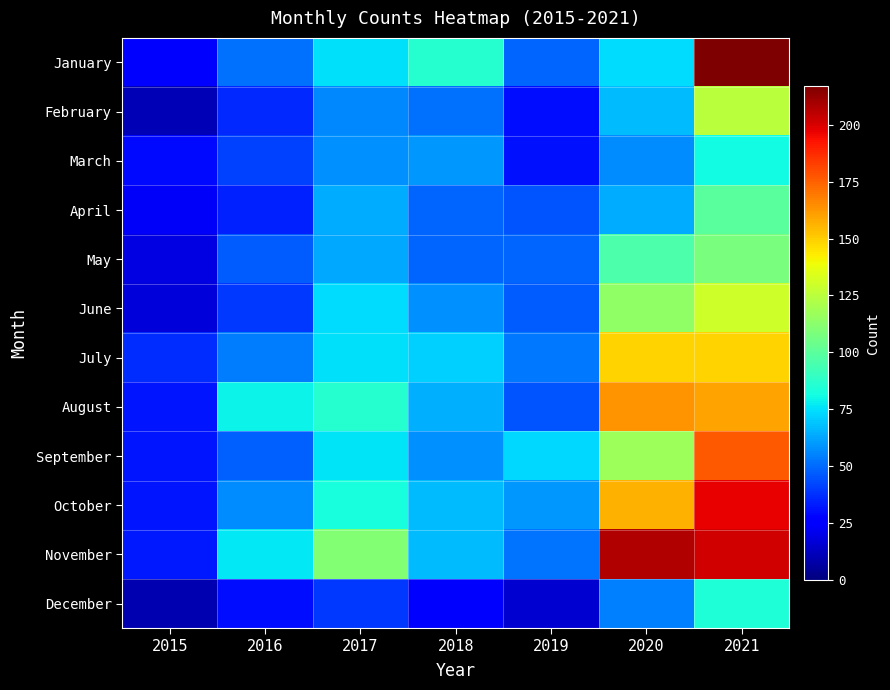

Reading left to right, transcribe all the data shown in this chart.

January: 2015=26	2016=51	2017=75	2018=86	2019=49	2020=74	2021=217
February: 2015=11	2016=36	2017=56	2018=51	2019=30	2020=67	2021=125
March: 2015=29	2016=41	2017=58	2018=60	2019=31	2020=57	2021=81
April: 2015=23	2016=34	2017=64	2018=49	2019=45	2020=64	2021=100
May: 2015=19	2016=47	2017=63	2018=49	2019=49	2020=96	2021=108
June: 2015=17	2016=39	2017=74	2018=58	2019=47	2020=114	2021=130
July: 2015=37	2016=54	2017=75	2018=72	2019=53	2020=149	2021=149
August: 2015=32	2016=79	2017=86	2018=65	2019=45	2020=163	2021=160
September: 2015=32	2016=48	2017=76	2018=58	2019=73	2020=117	2021=177
October: 2015=32	2016=57	2017=83	2018=67	2019=60	2020=156	2021=197
November: 2015=33	2016=77	2017=111	2018=67	2019=52	2020=207	2021=201
December: 2015=10	2016=30	2017=39	2018=24	2019=16	2020=55	2021=84